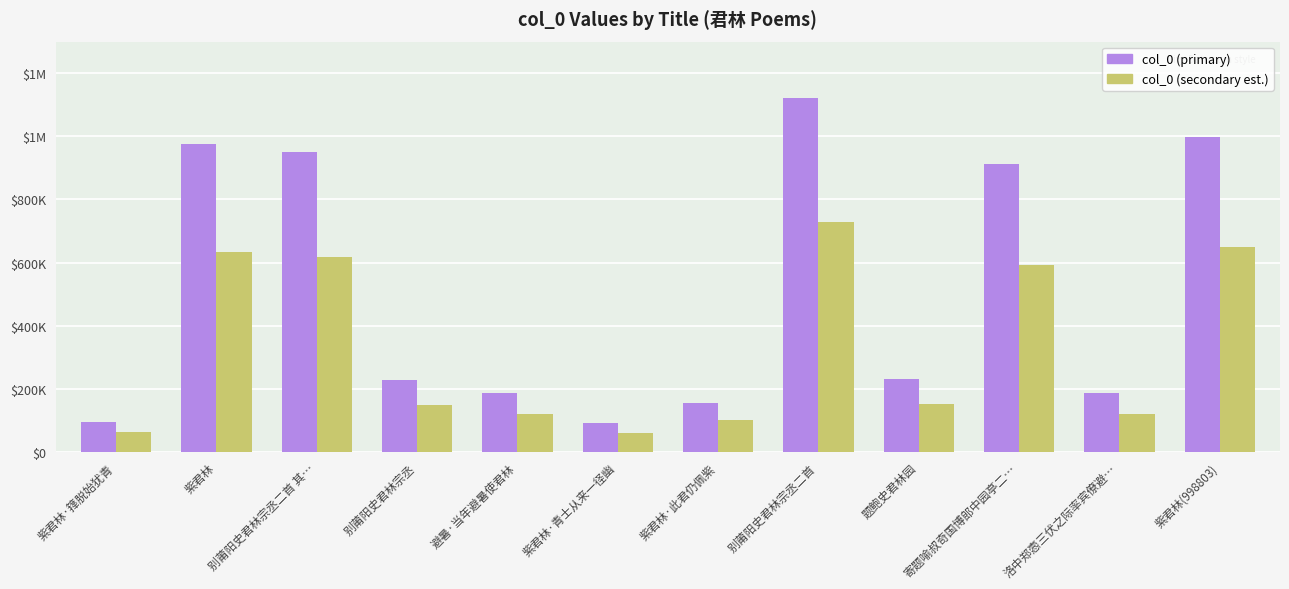

What are all the series names shown in the legend?

col_0 (primary), col_0 (secondary est.)